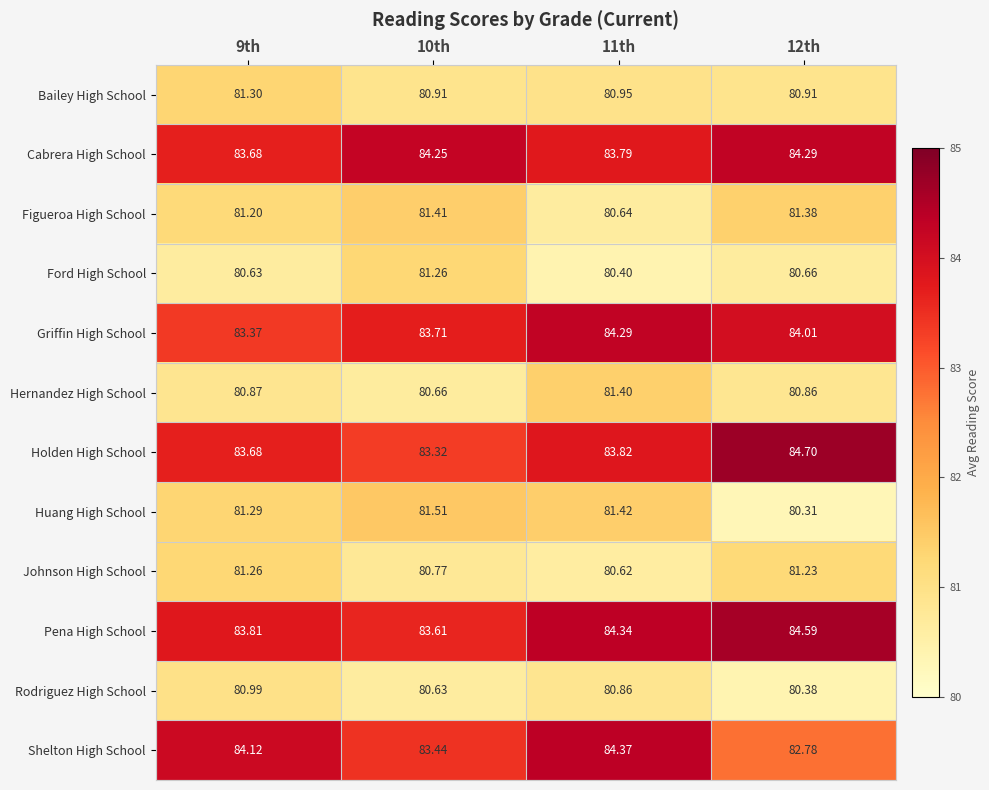

At 11th, list the series in order from largest to smallest.

Shelton High School, Pena High School, Griffin High School, Holden High School, Cabrera High School, Huang High School, Hernandez High School, Bailey High School, Rodriguez High School, Figueroa High School, Johnson High School, Ford High School